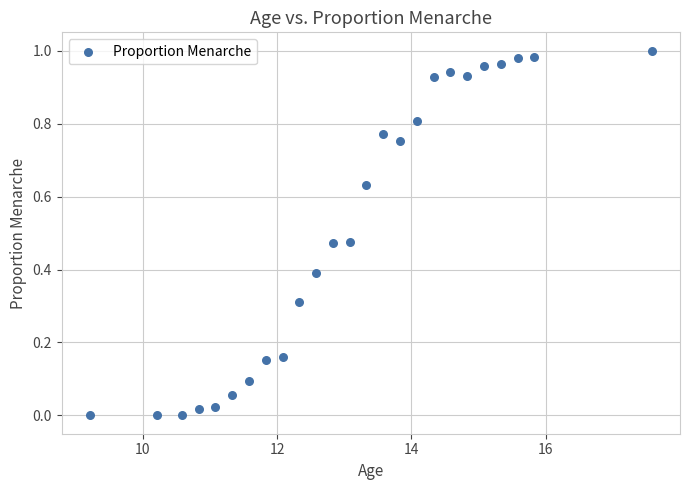

What is the range of X values (max minus min)?

8.4